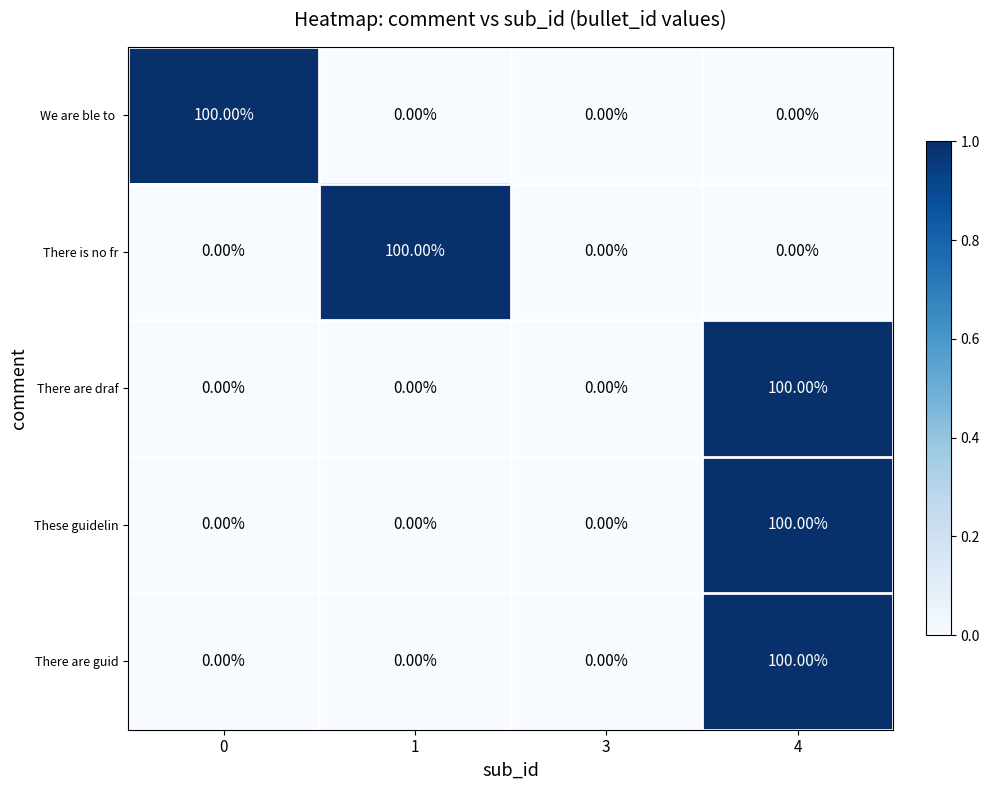

What is the sum of the There is no fr values at 0 and 1?

100